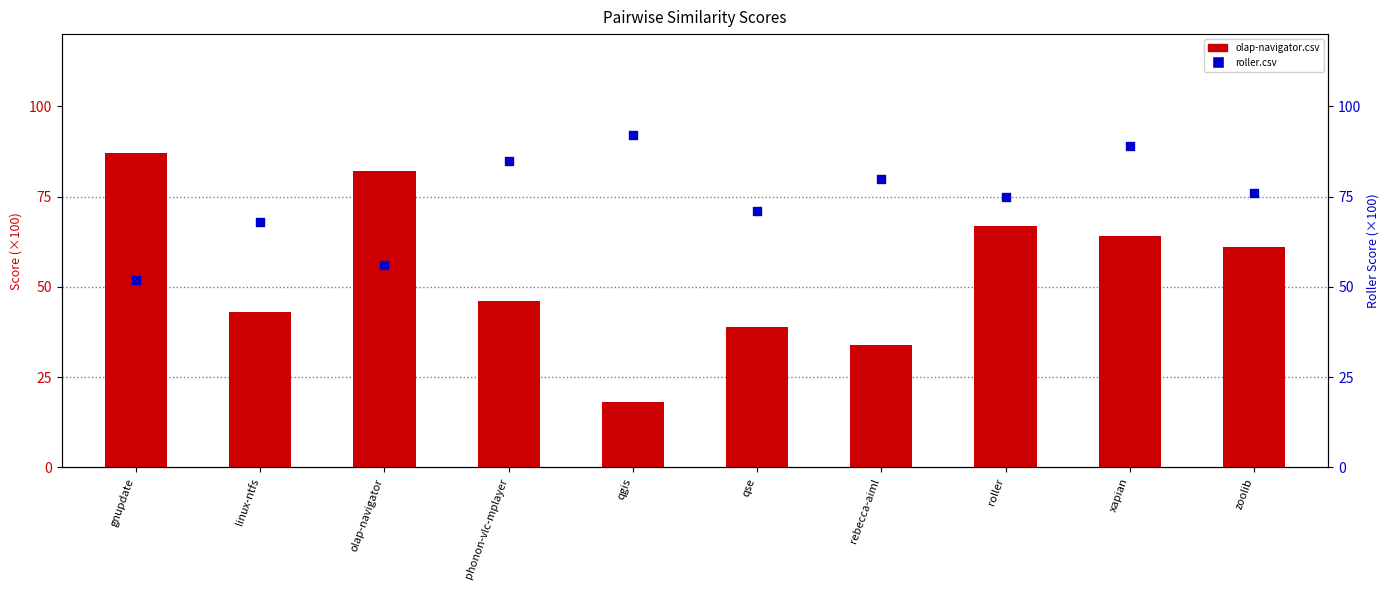

At how many categories does at least one series exceed 42?

10